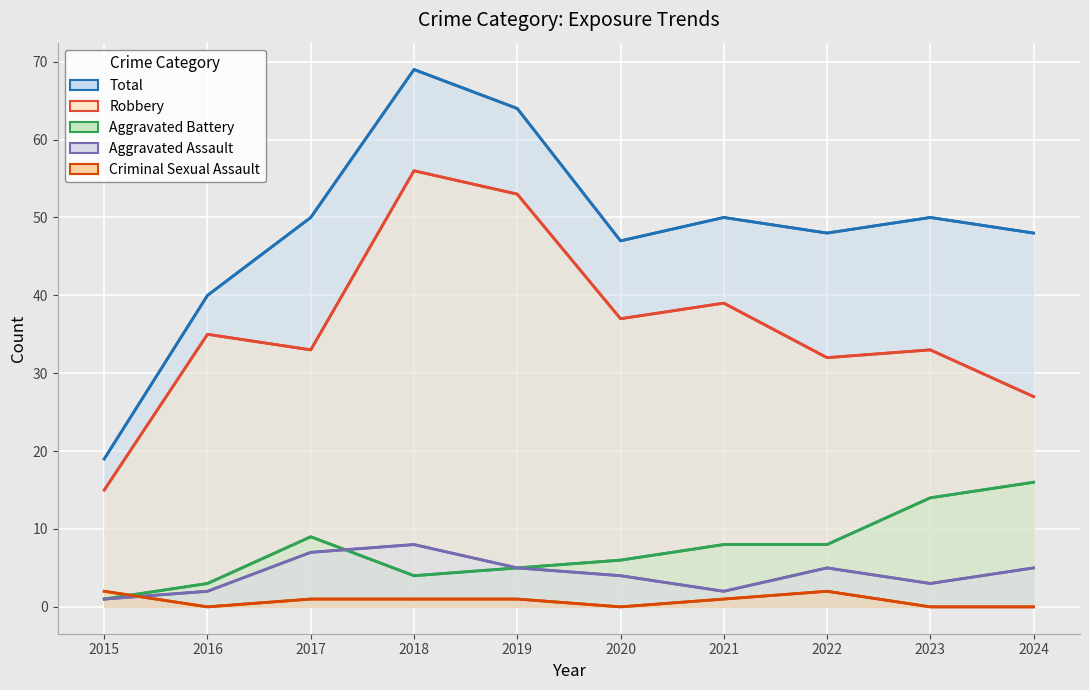

Which category has the highest value across all series?

2018